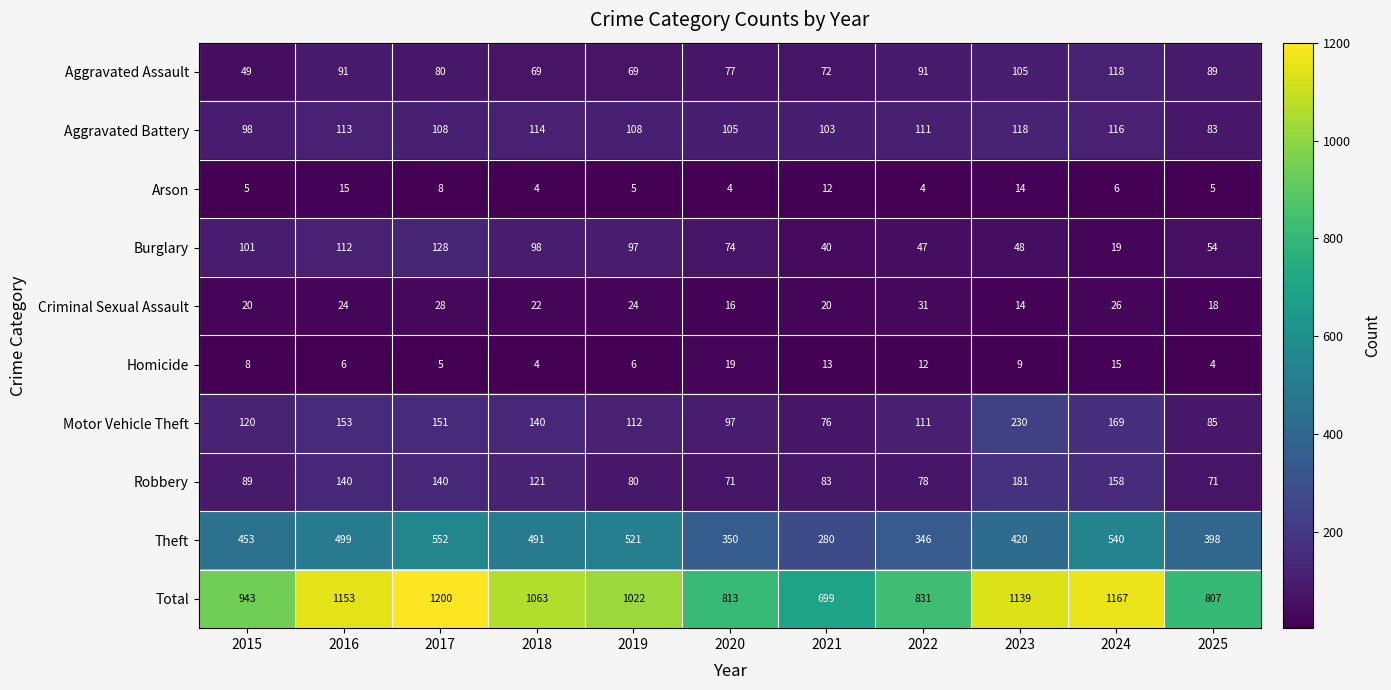

Read the Criminal Sexual Assault value at 2022, to the nearest 10.

30